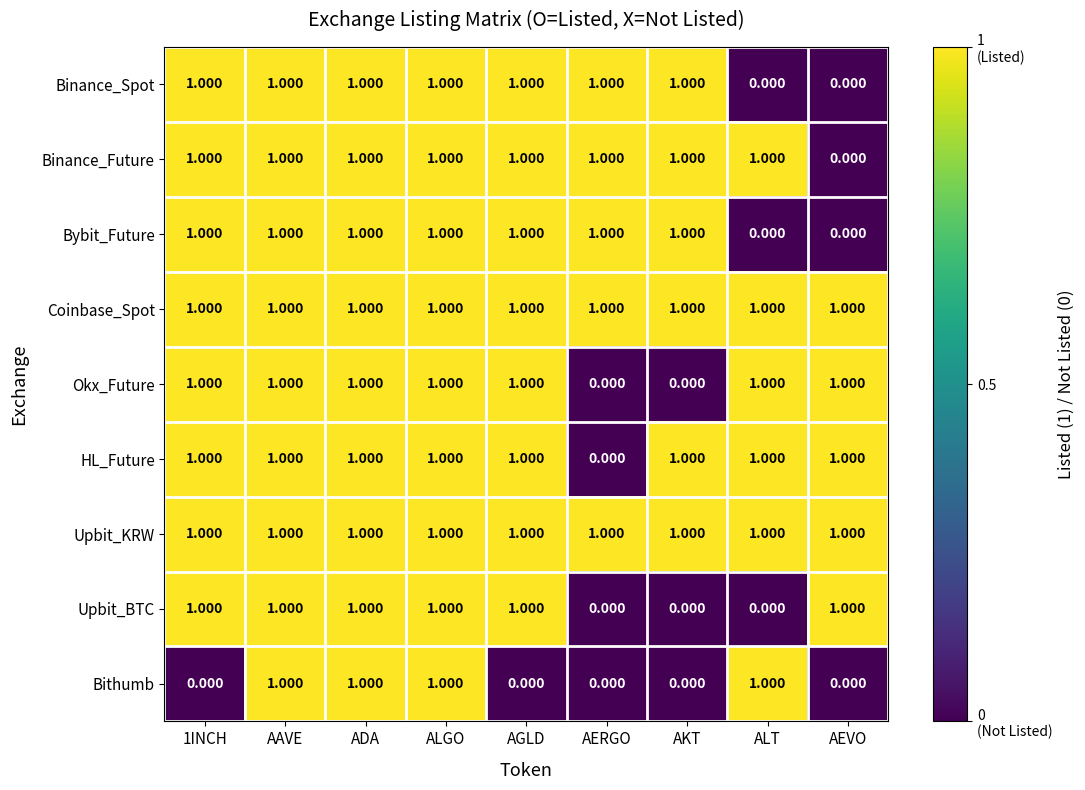

Count the number of categories in the chart.

9